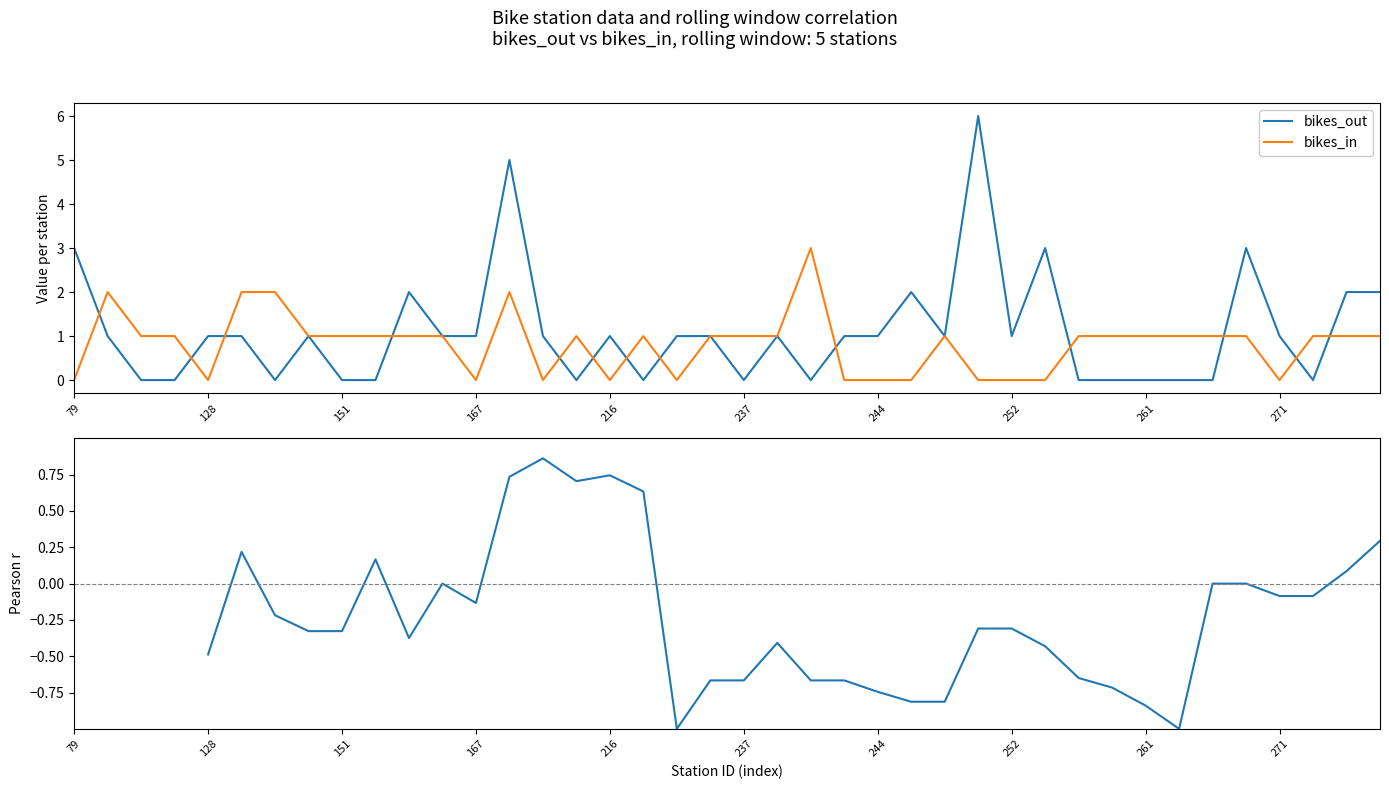

Which series has the widest spread of values?

bikes_out